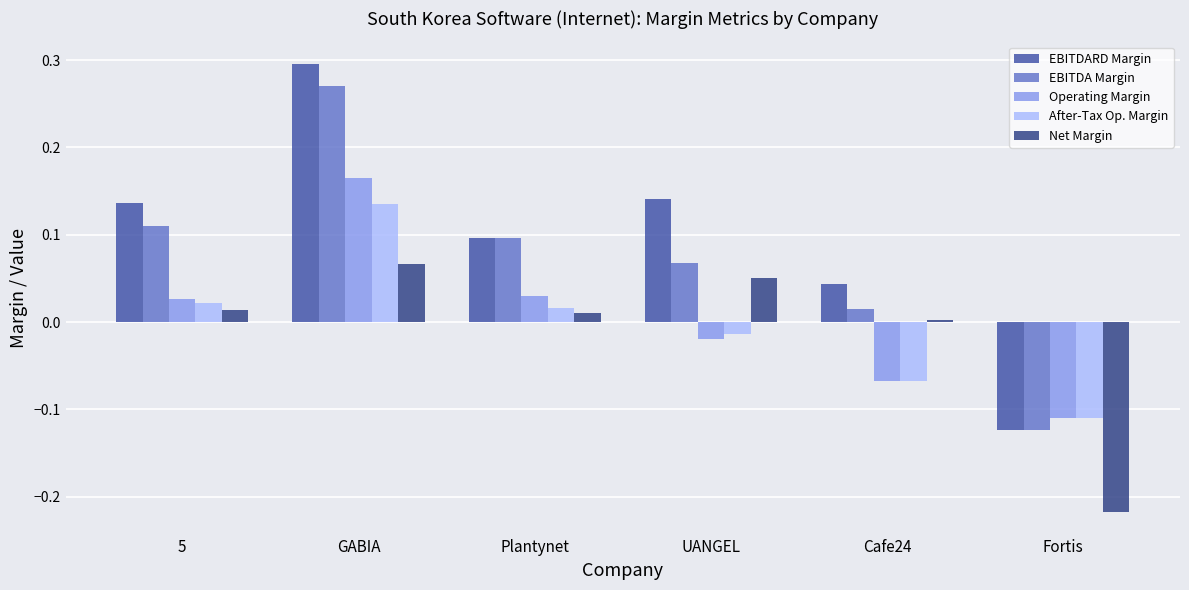

Which series has the widest spread of values?

EBITDARD Margin